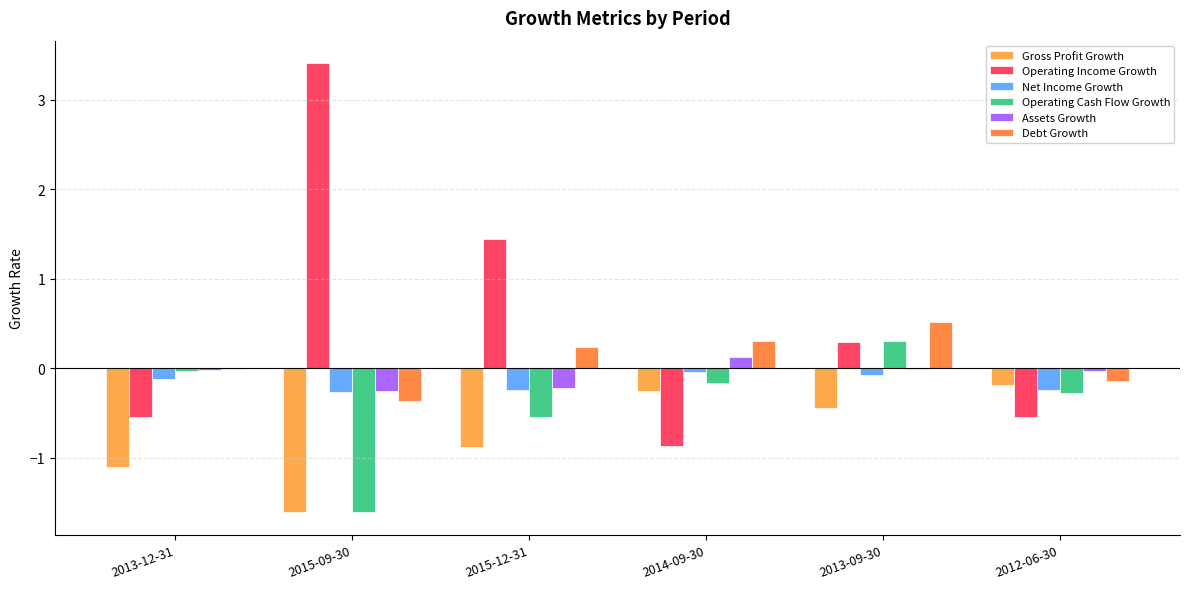

What is the highest value of the Debt Growth series?

0.5